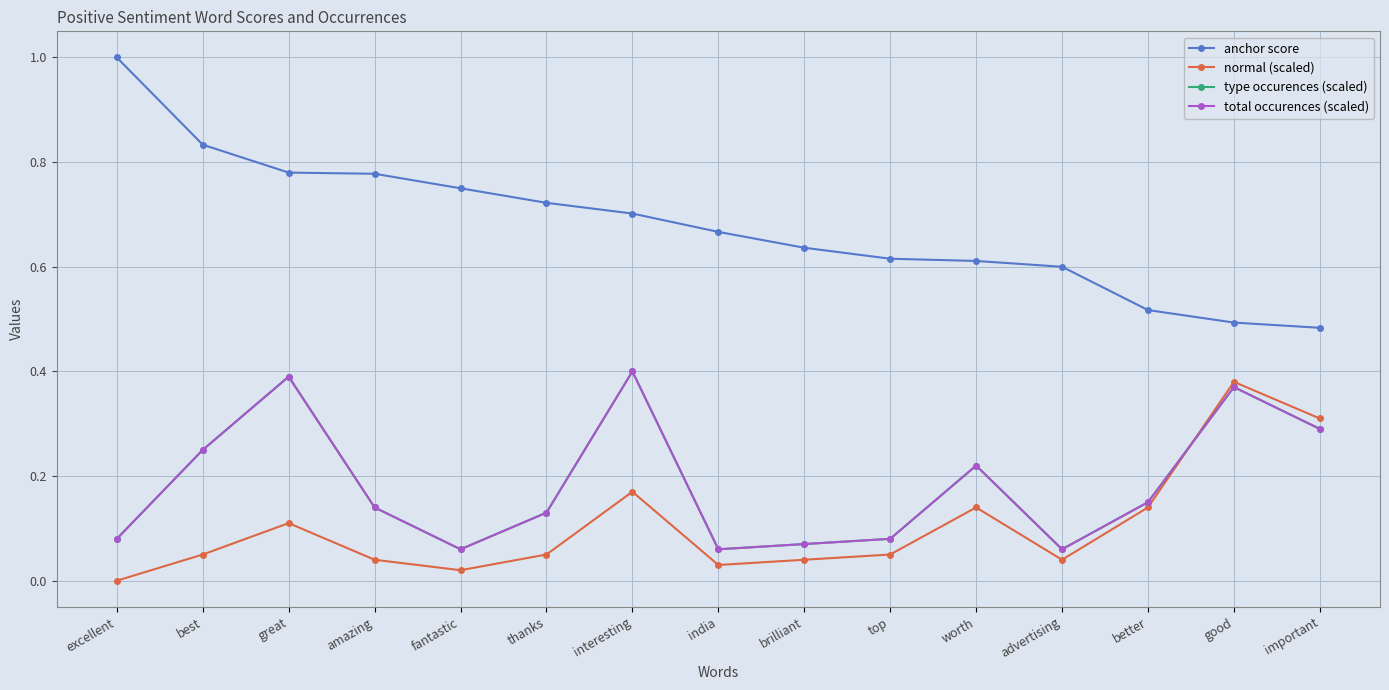

Rank the series by their maximum value, from highest to lowest.

anchor score, type occurences (scaled), total occurences (scaled), normal (scaled)